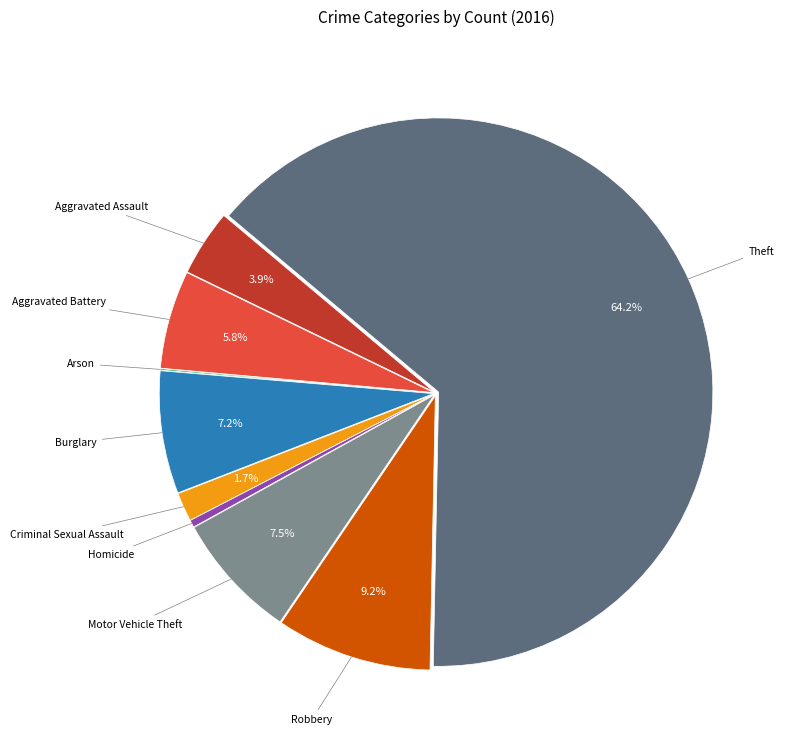

Is there any slice that represents more than half of the pie?

Yes